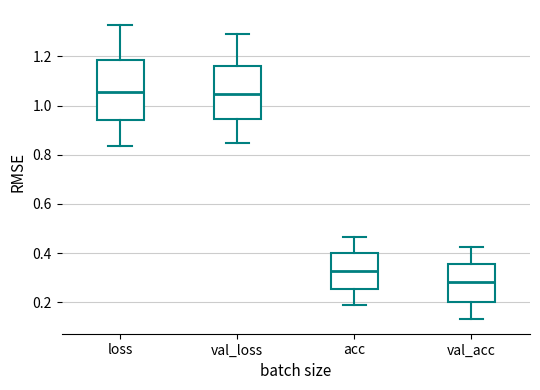

Reading left to right, read every box against the y-axis: the position of its median line, the range the box covers, and the ends of its whiskers. The values are not printed on the chart, so give them approximately, as read against the axis.

loss: median 1.06, box 0.94 to 1.18, whiskers 0.84 to 1.32
val_loss: median 1.04, box 0.94 to 1.16, whiskers 0.84 to 1.30
acc: median 0.32, box 0.26 to 0.40, whiskers 0.18 to 0.46
val_acc: median 0.28, box 0.20 to 0.36, whiskers 0.14 to 0.42